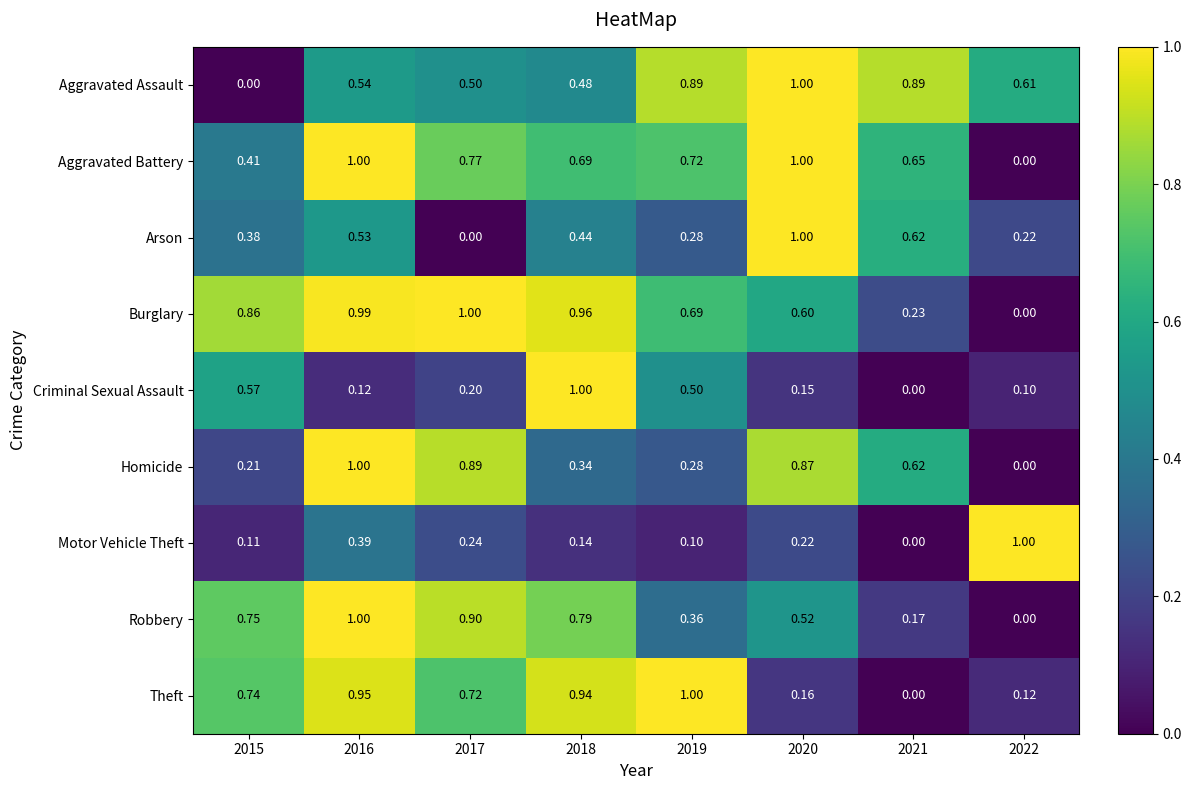

Which series has the largest total across all categories?

Burglary